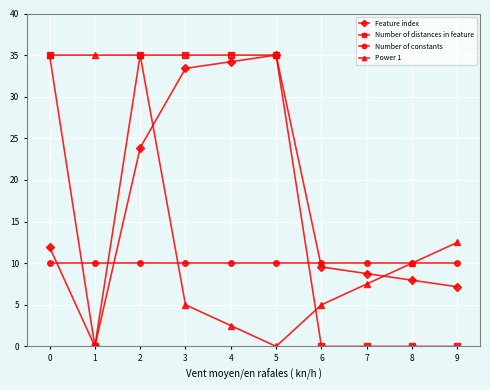

What is the highest value of the Number of constants series?

10.0